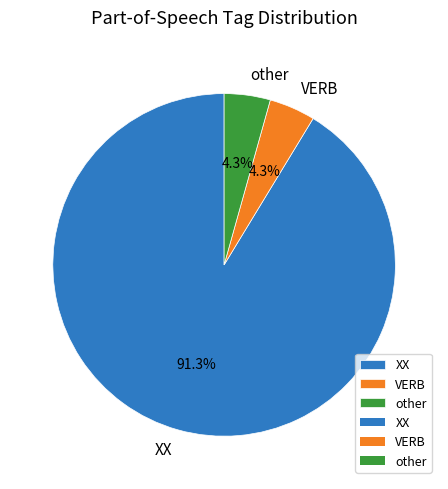

What is the ratio of the value at VERB to the value at other?

1.0